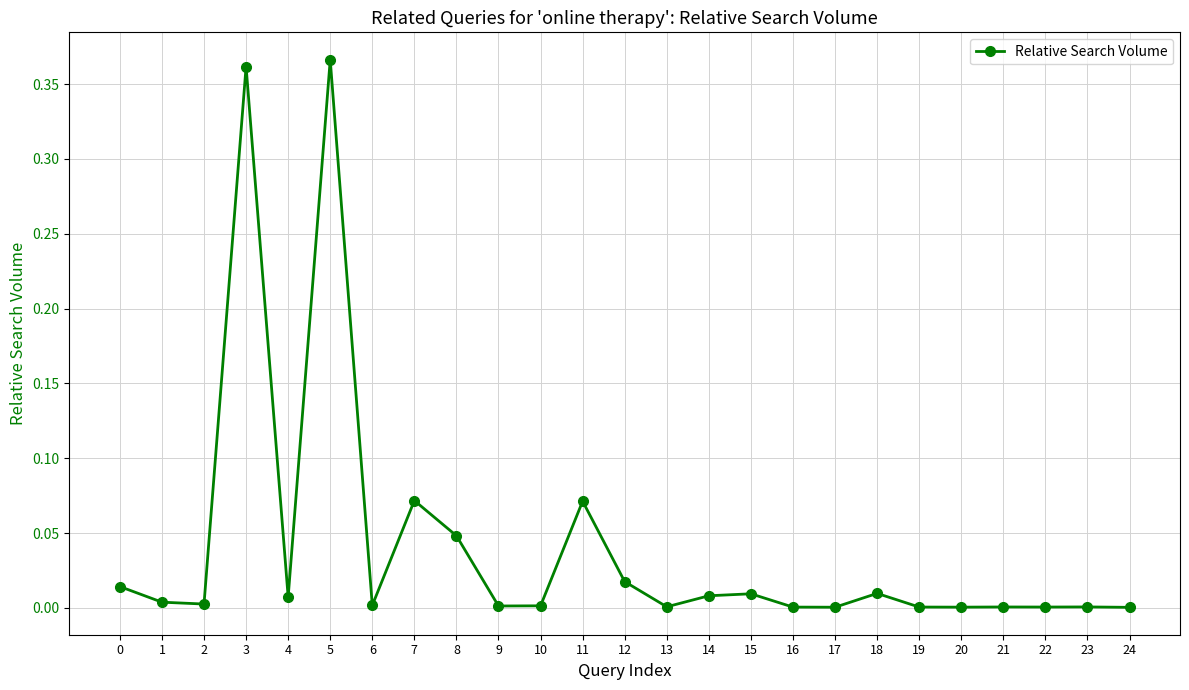

True or false: the data has more than 1 interior local peaks.

True